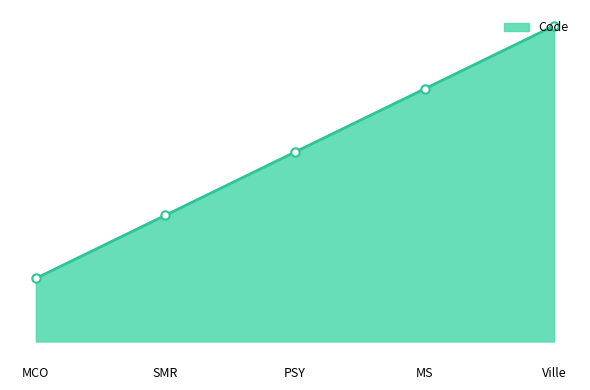

What is the label of the 1st point from the left?

MCO